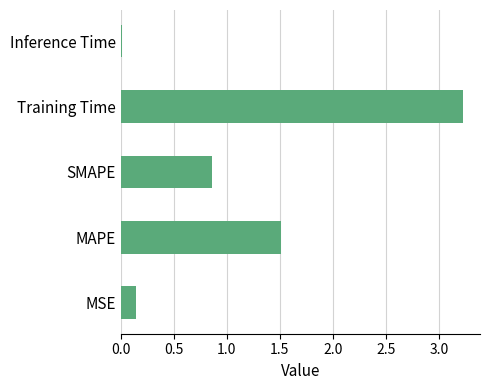

Which has a higher value, Inference Time or Training Time?

Training Time